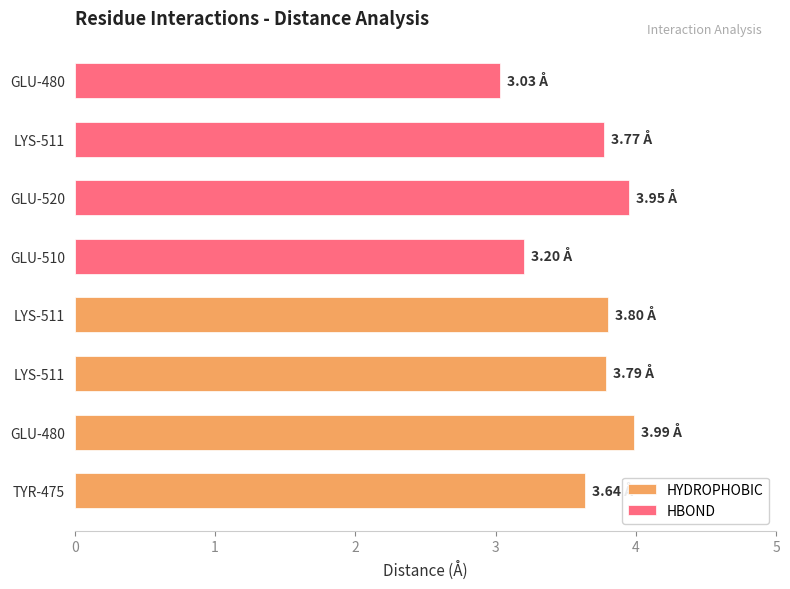

What is the average value of the HBOND series?

3.5